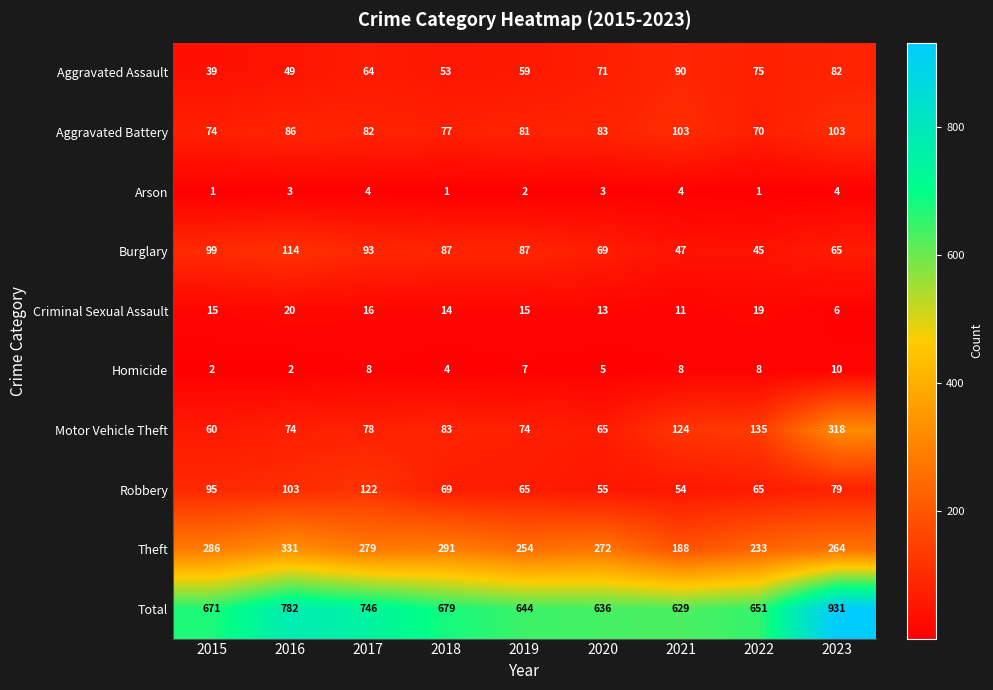

At which category does the chart reach its peak across all series?

2023